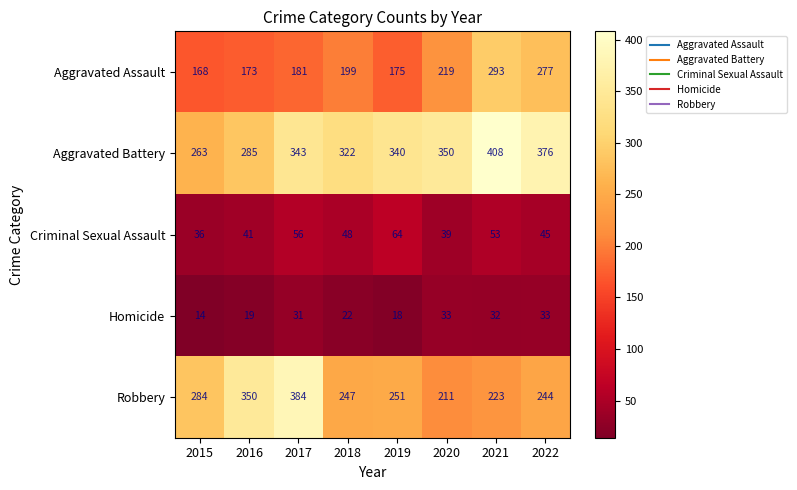

What is the spread (max minus min) of values at 2019?

322